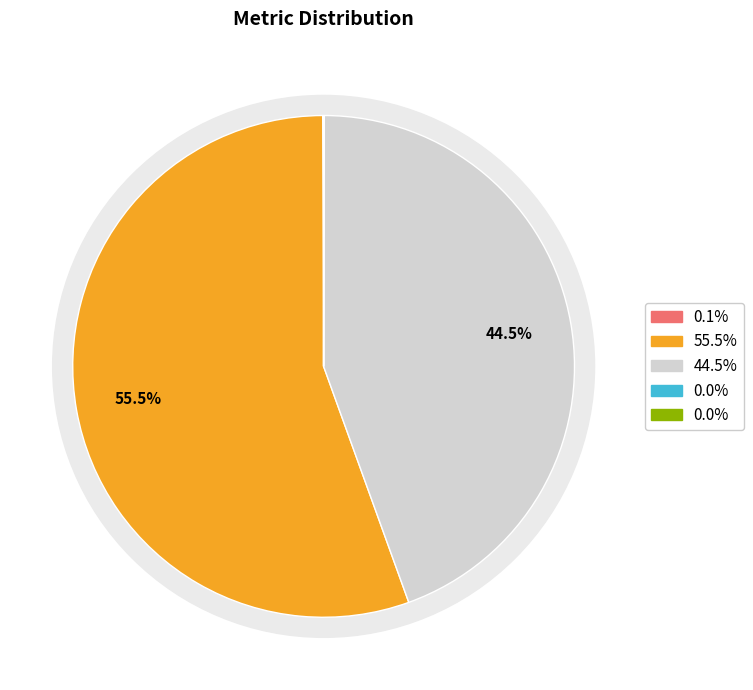

Count the number of slices in the pie.

5